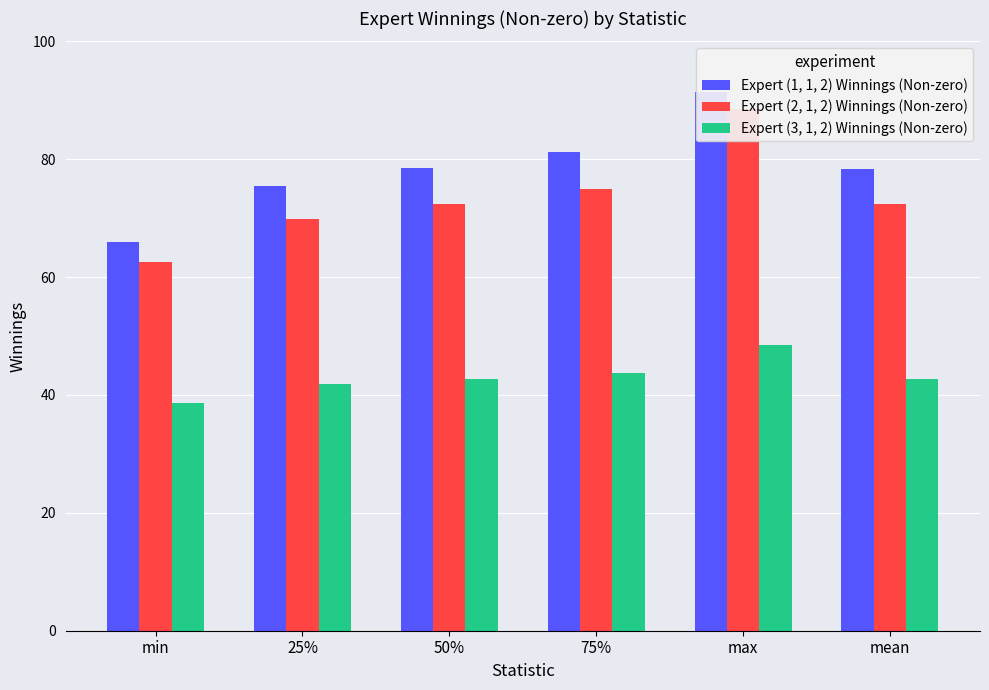

Is it true that Expert (3, 1, 2) Winnings (Non-zero) equals 42.8 at mean?

True